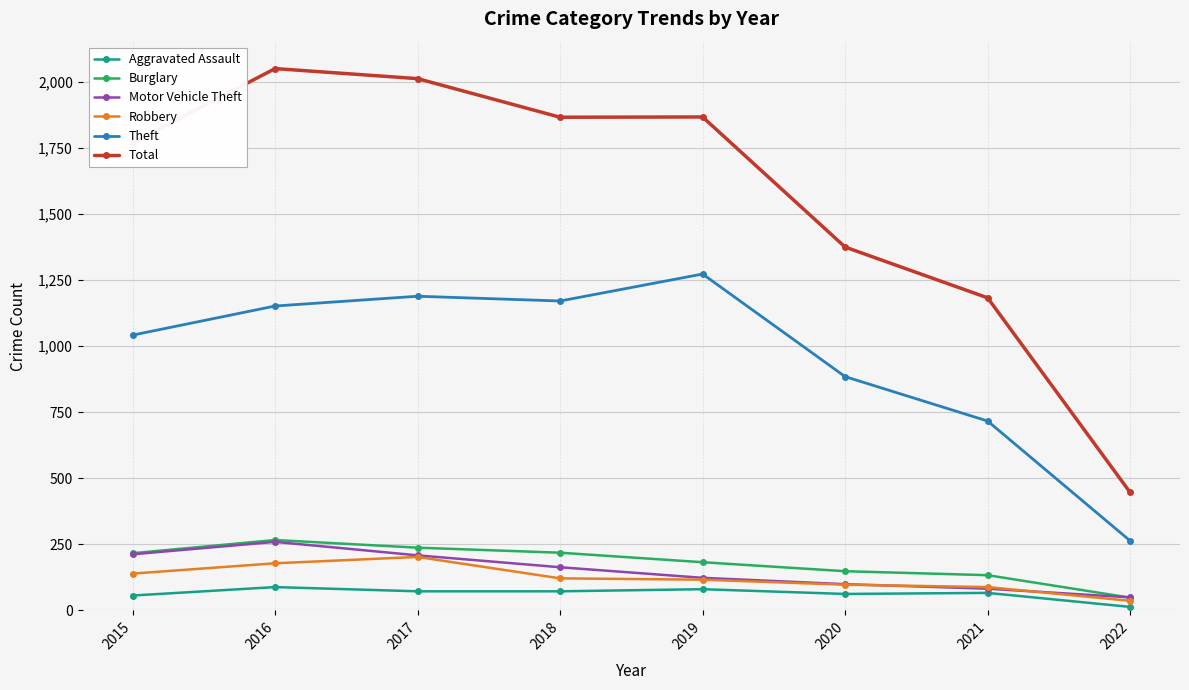

What is the value of the Motor Vehicle Theft point at the 4th from the left?

163